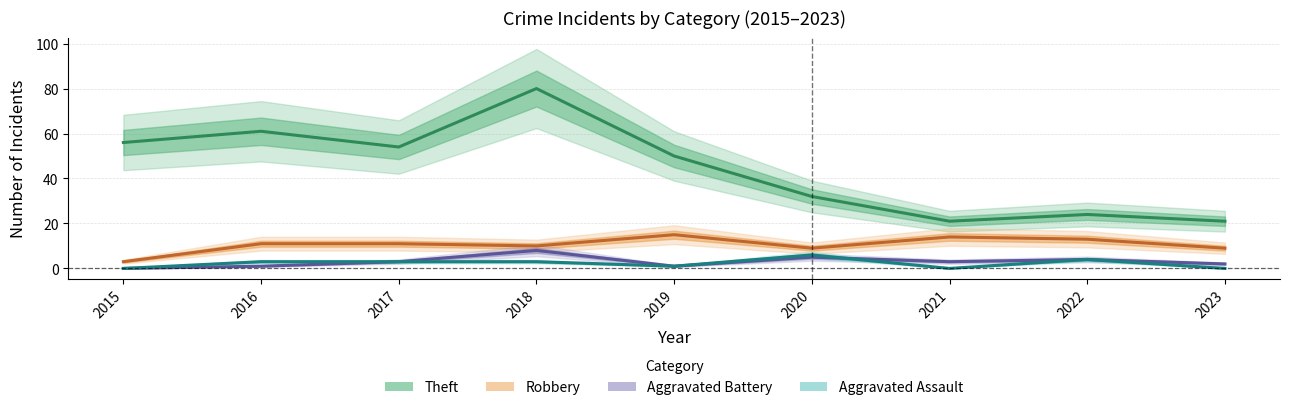

What is the sum of all Theft values?

399